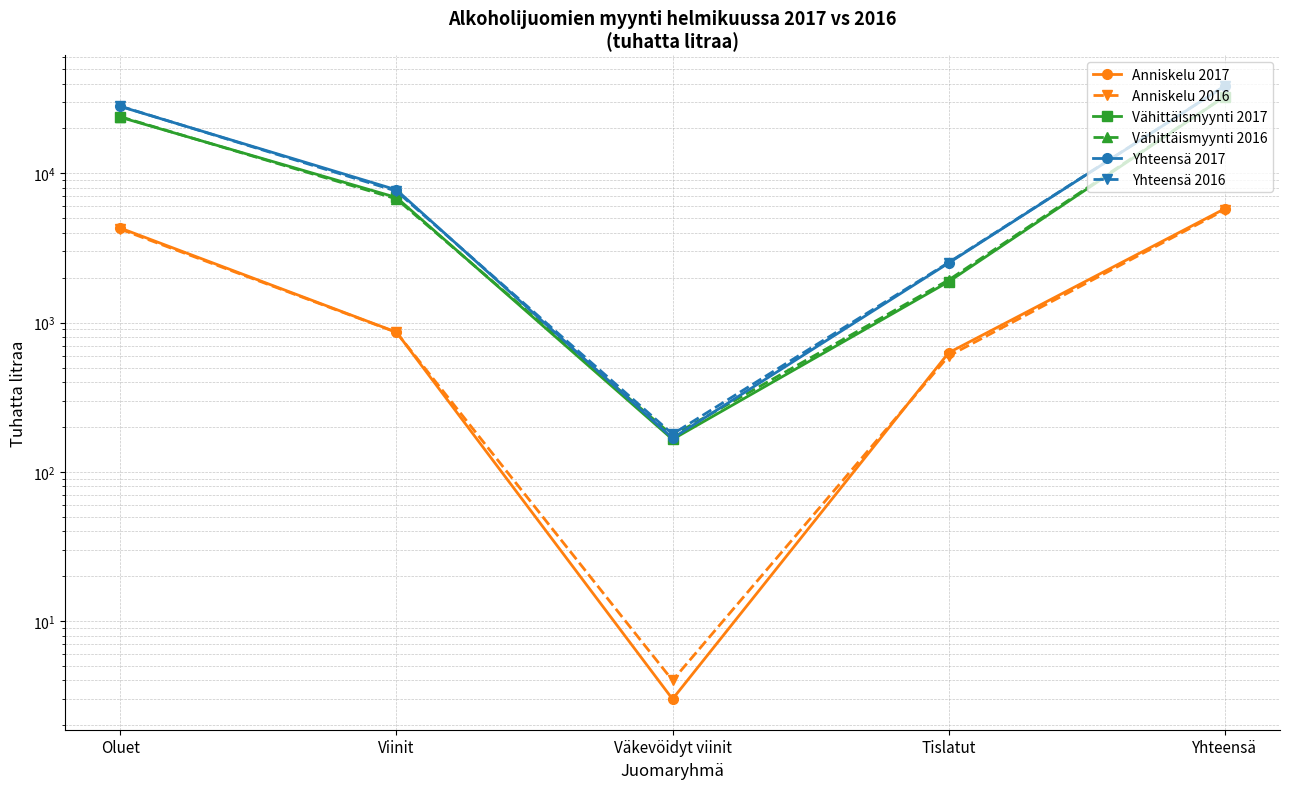

What is the average value of the Anniskelu 2016 series?

2276